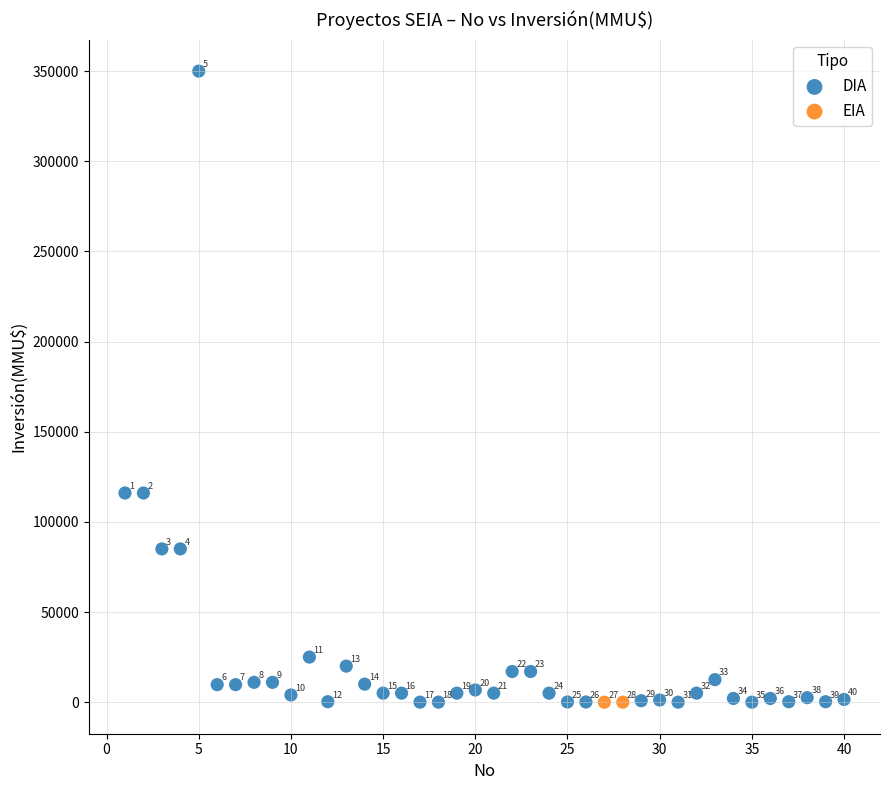

What are all the series names shown in the legend?

DIA, EIA